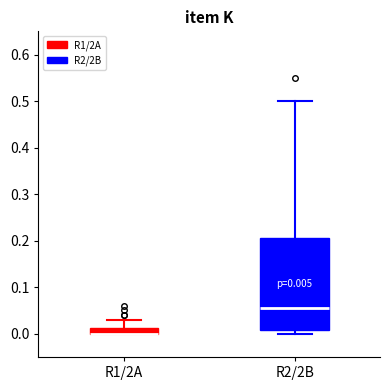

Comparing the boxes themselves (not the whiskers), which one is the tallest?

R2/2B